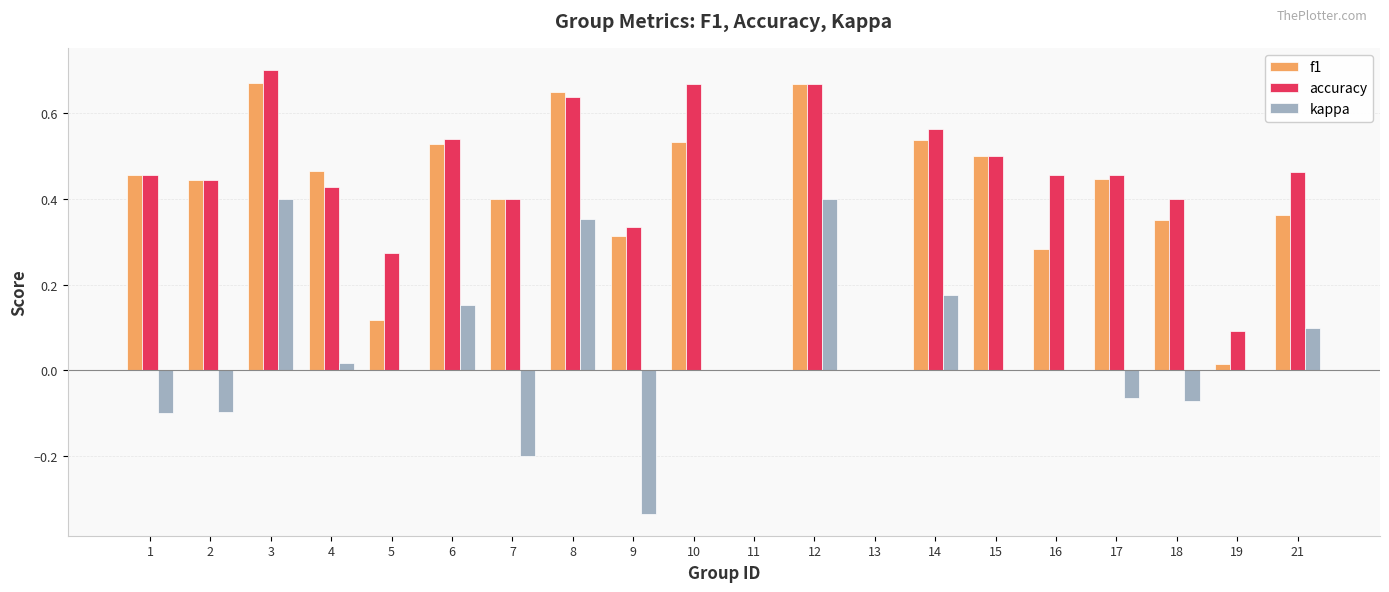

What is the total value across all series at 2?

0.8